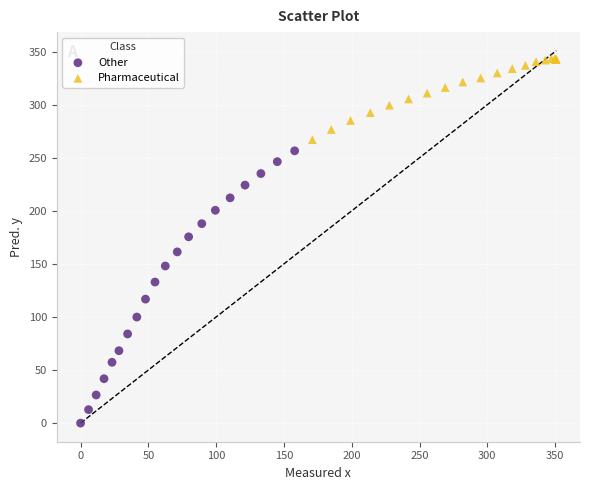

Which series has the widest spread of Y values?

Other